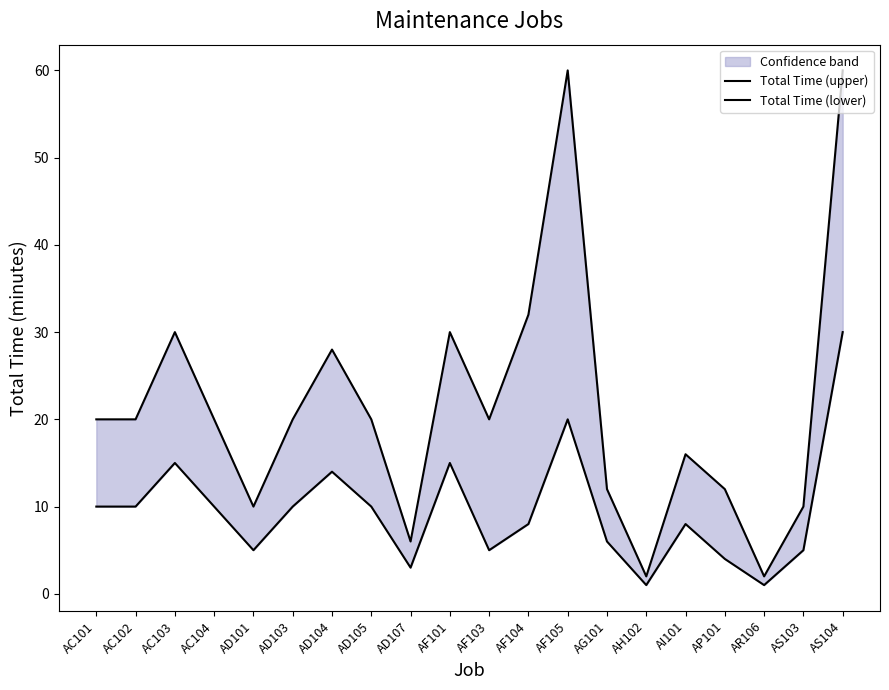

Is this an area chart (filled region under the line)?

No